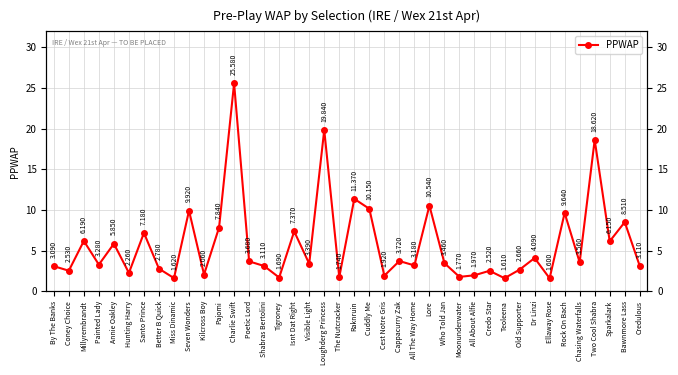

Where is the first local maximum?

Millyrembrandt